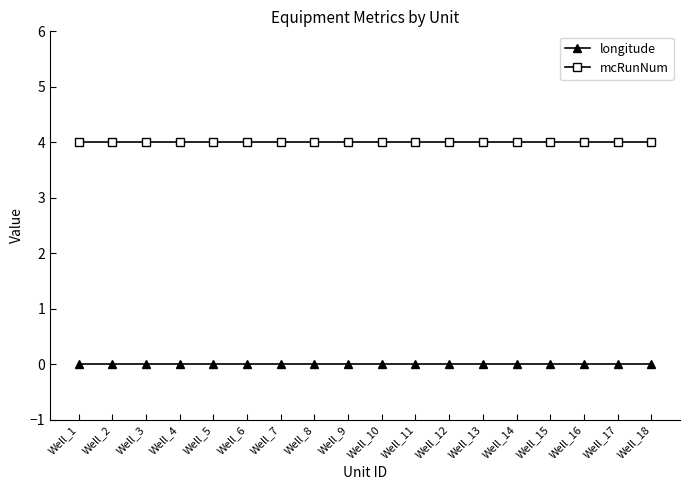

What is the difference between the highest and lowest values at Well_1?

4